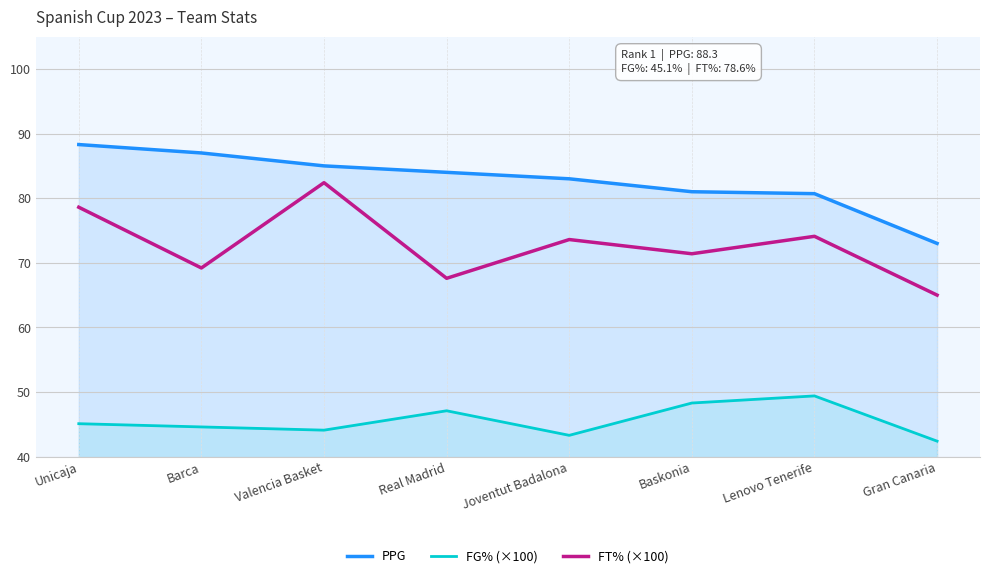

What is the total value across all series at Gran Canaria?

180.4